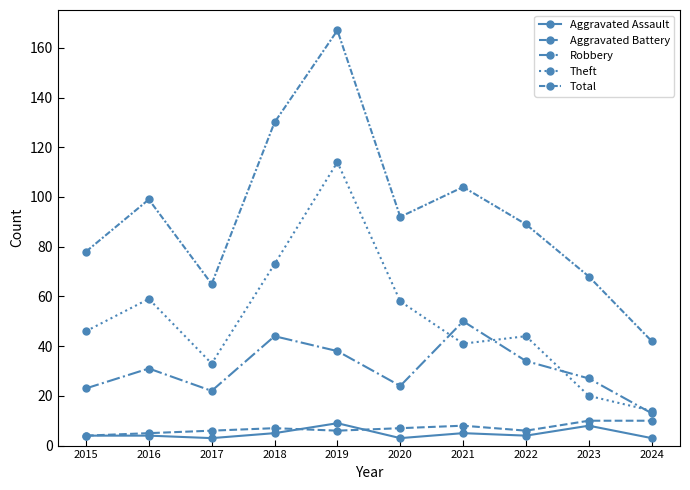

The Theft series shows 34 at 2023. True or false?

False